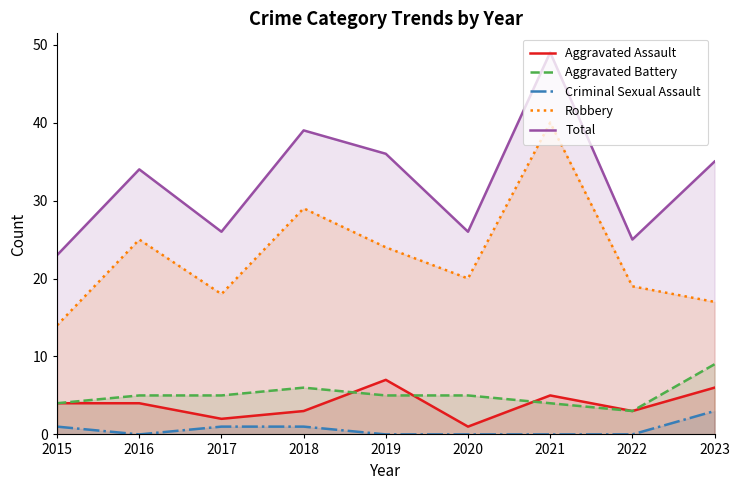

What is the value of the Aggravated Battery point at the 8th from the left?

3